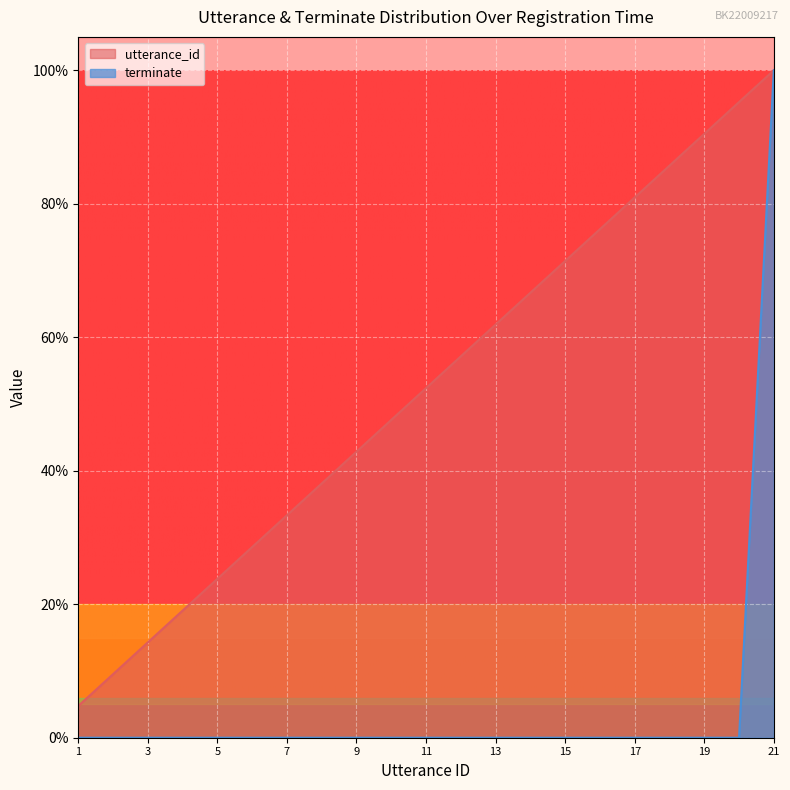

What are all the series names shown in the legend?

utterance_id, terminate